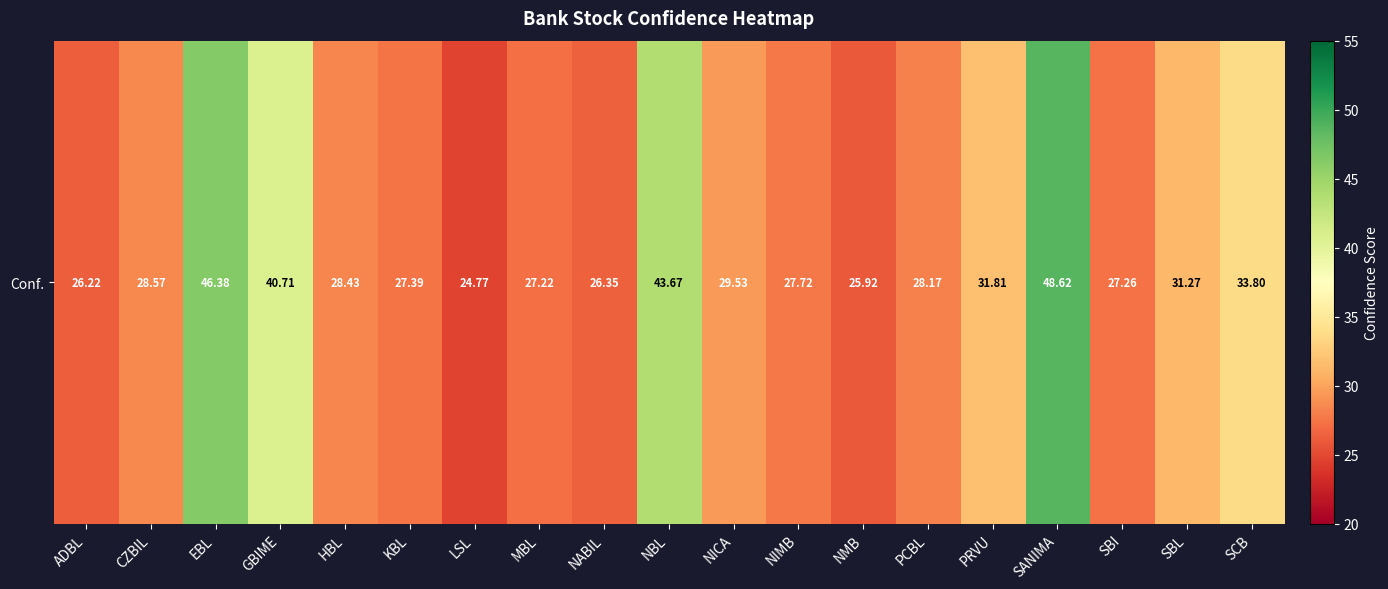

List the labels in order of value, smallest first.

LSL, NMB, ADBL, NABIL, MBL, SBI, KBL, NIMB, PCBL, HBL, CZBIL, NICA, SBL, PRVU, SCB, GBIME, NBL, EBL, SANIMA